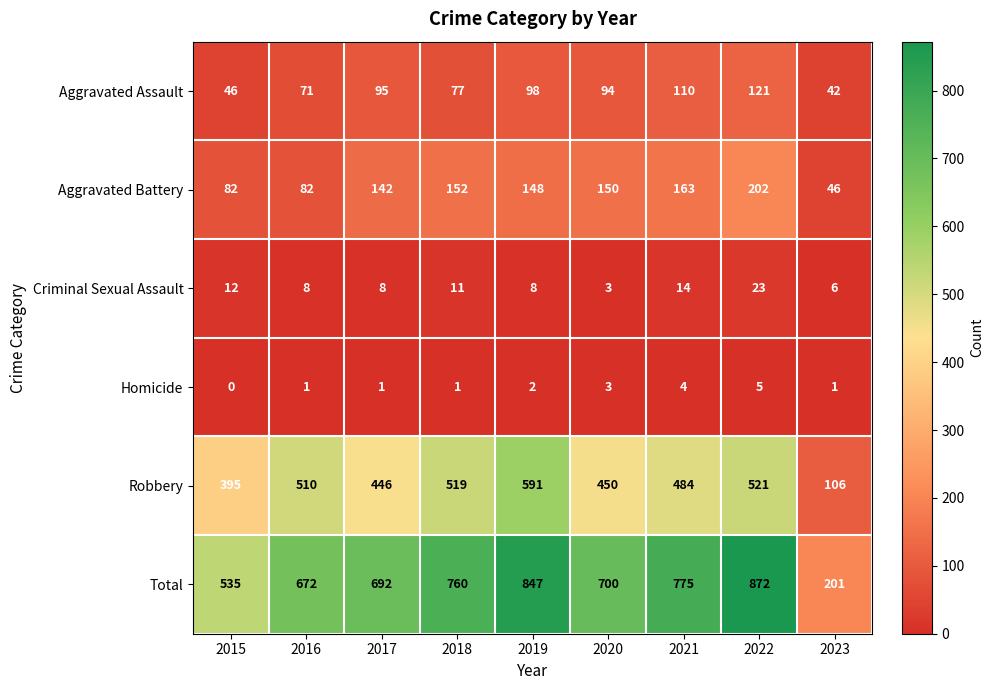

Which series has the largest total across all categories?

Total